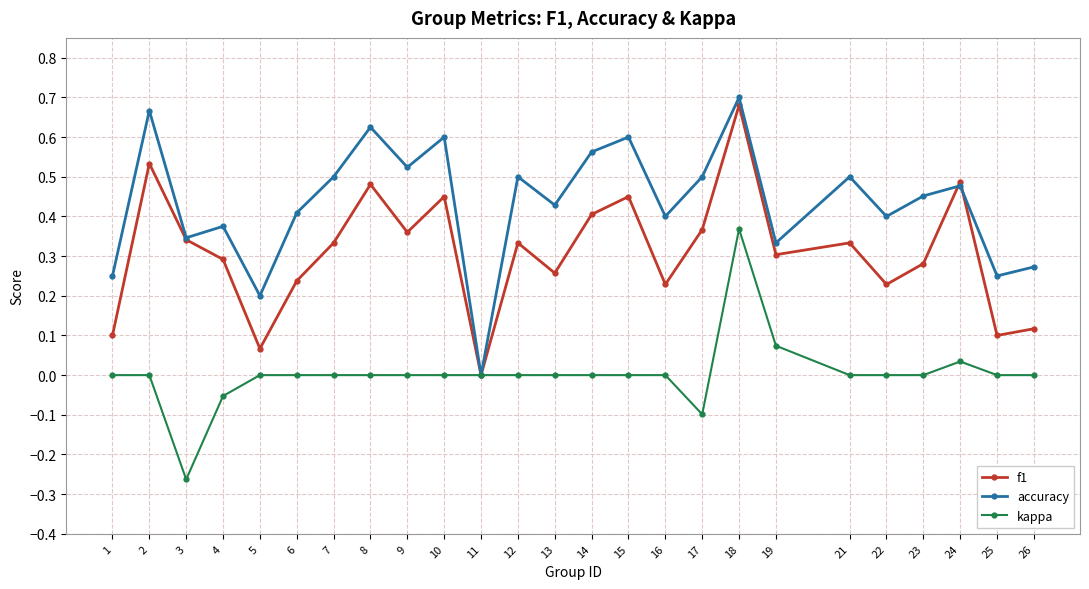

True or false: kappa has more than 0 interior local peaks.

True